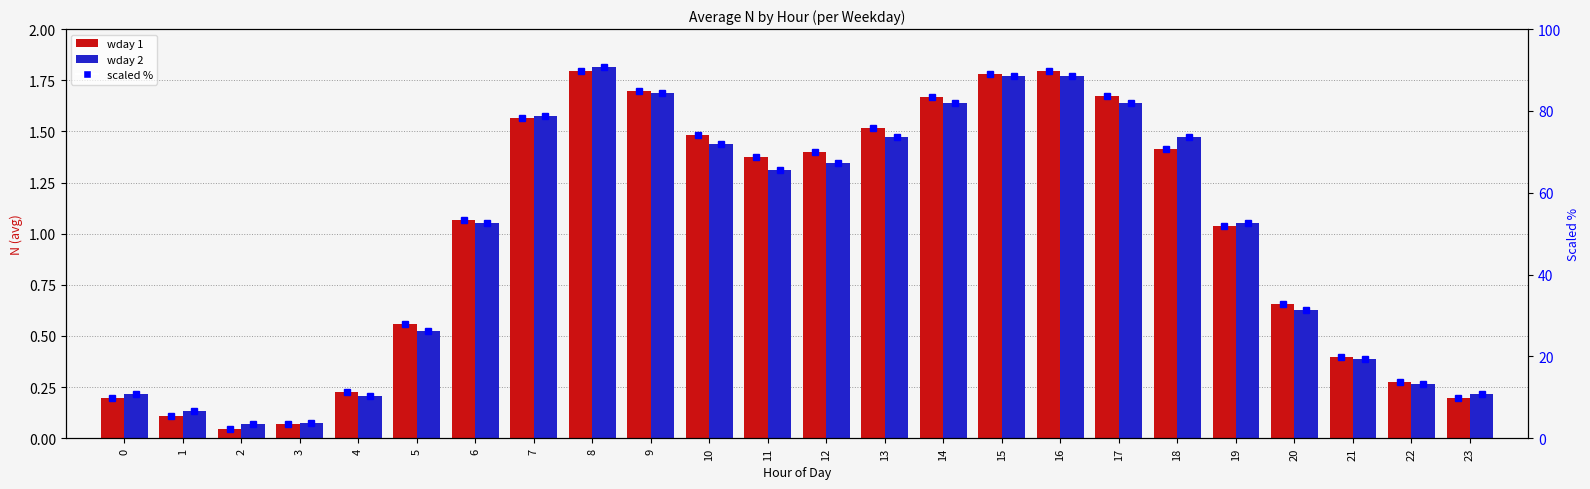

Read the wday 1 (scaled %) value at 22.

13.6